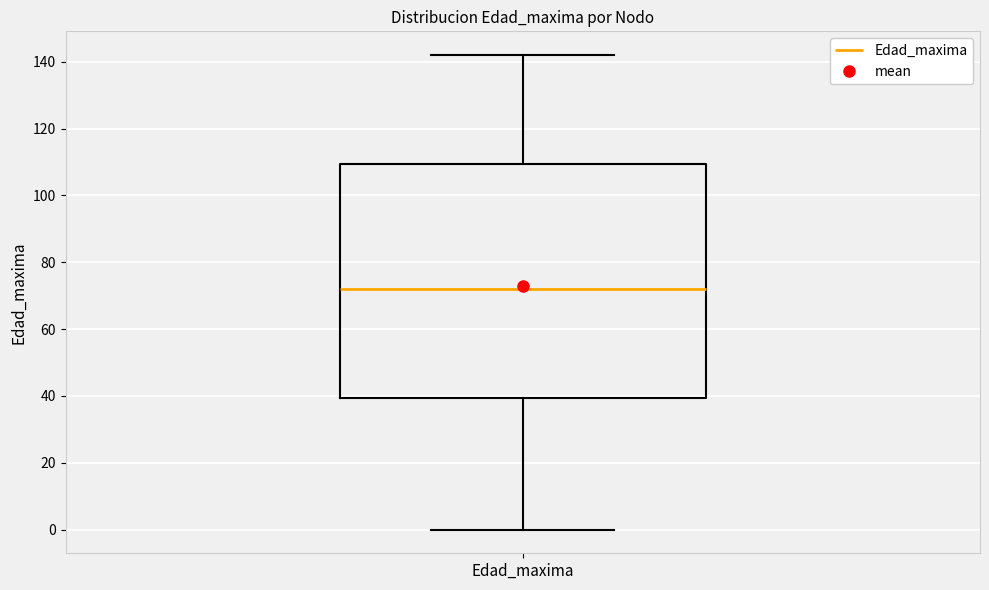

Read this box plot against the y-axis: the position of the median line, the range covered by the box, and the ends of both whiskers. The values are not printed on the chart, so give them approximately, as read against the axis.

median 72, box 40 to 110, whiskers 0 to 142